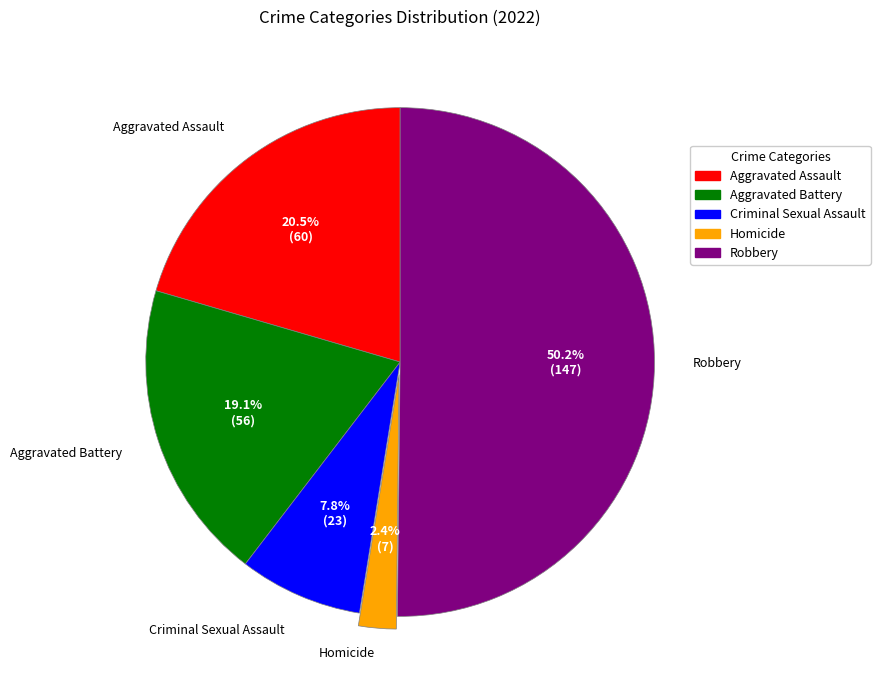

Is the sum of Criminal Sexual Assault and Homicide greater than half?

No